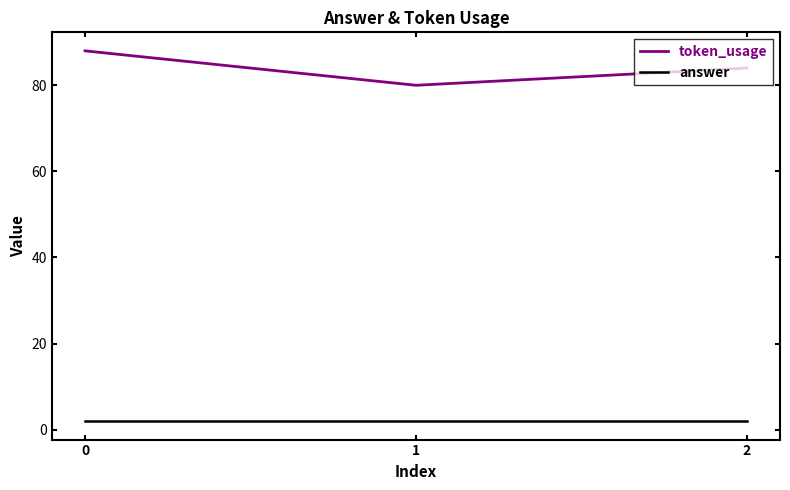

The answer series shows 2 at 0. True or false?

True